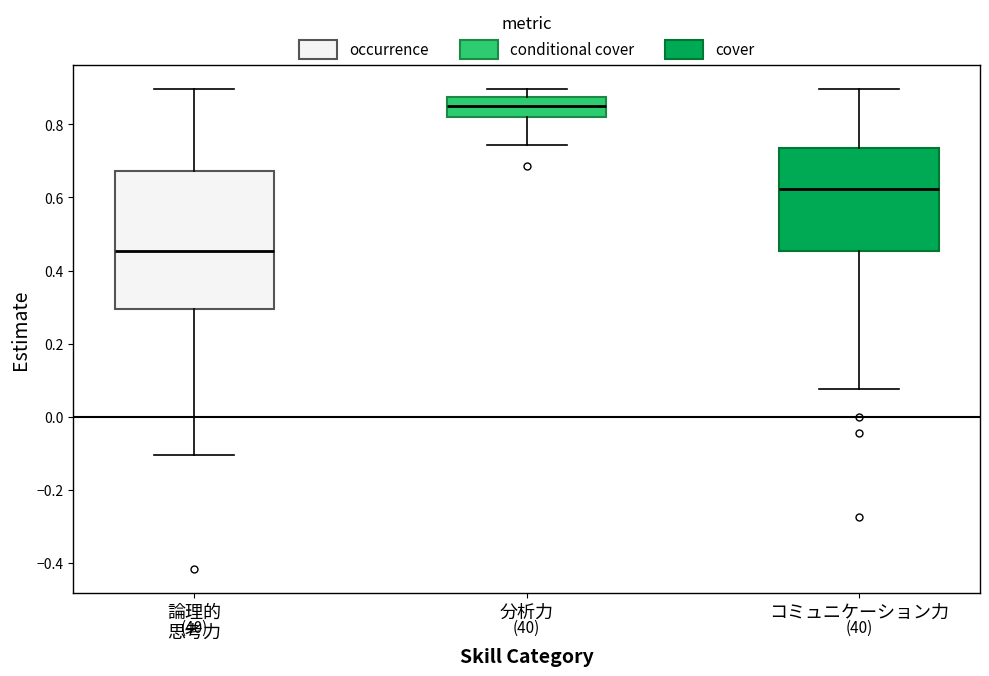

Where does the upper whisker of the box for 分析力 end on the y-axis? The values are not printed on the chart, so give them approximately, as read against the axis.

0.90